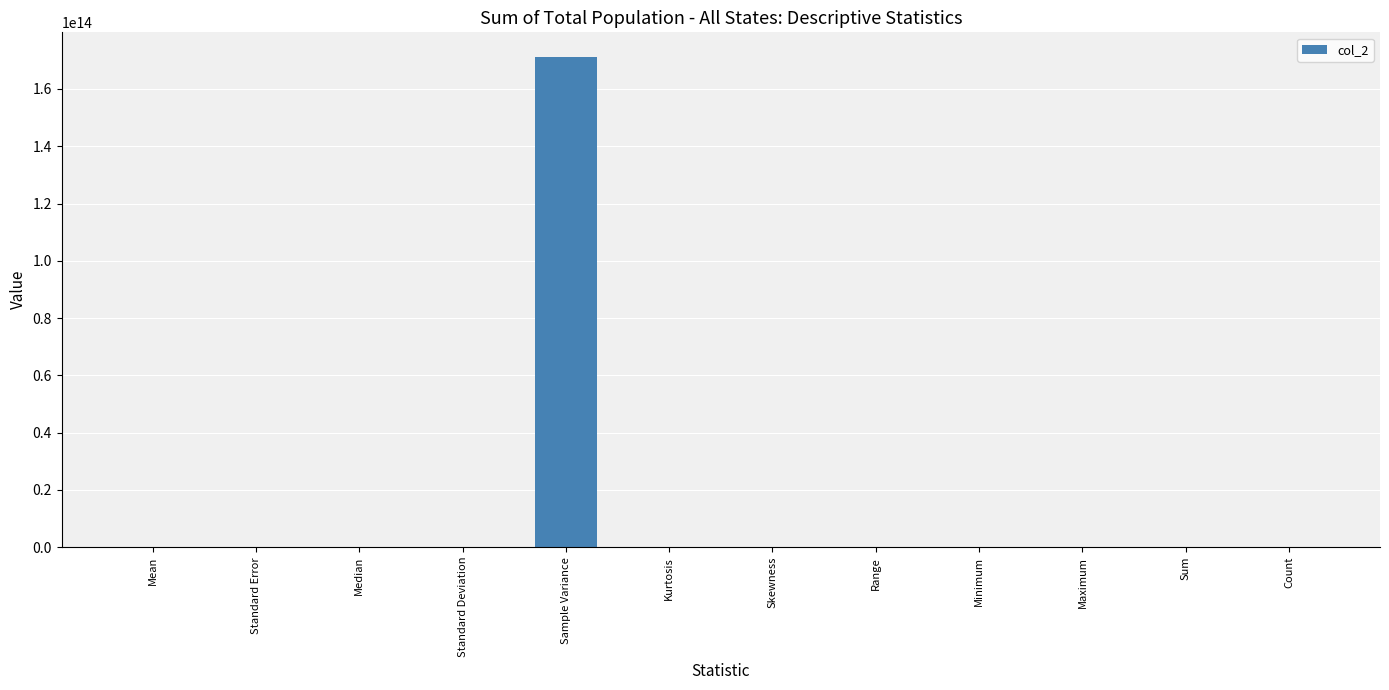

At which category does the chart reach its peak across all series?

Sample Variance